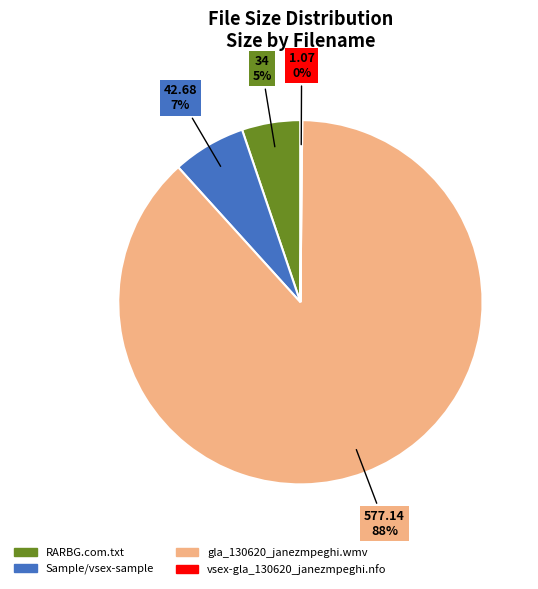

What is the majority slice?

gla_130620_janezmpeghi.wmv